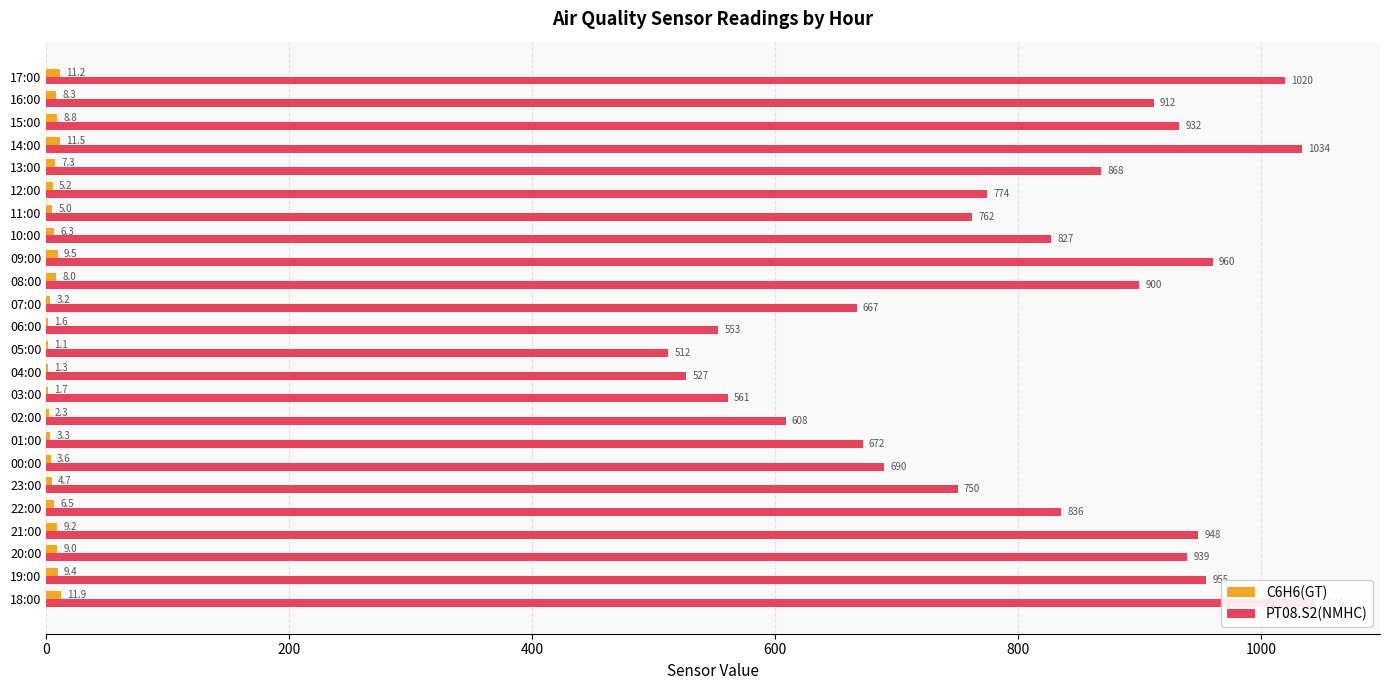

What is the average value of the C6H6(GT) series?

6.3